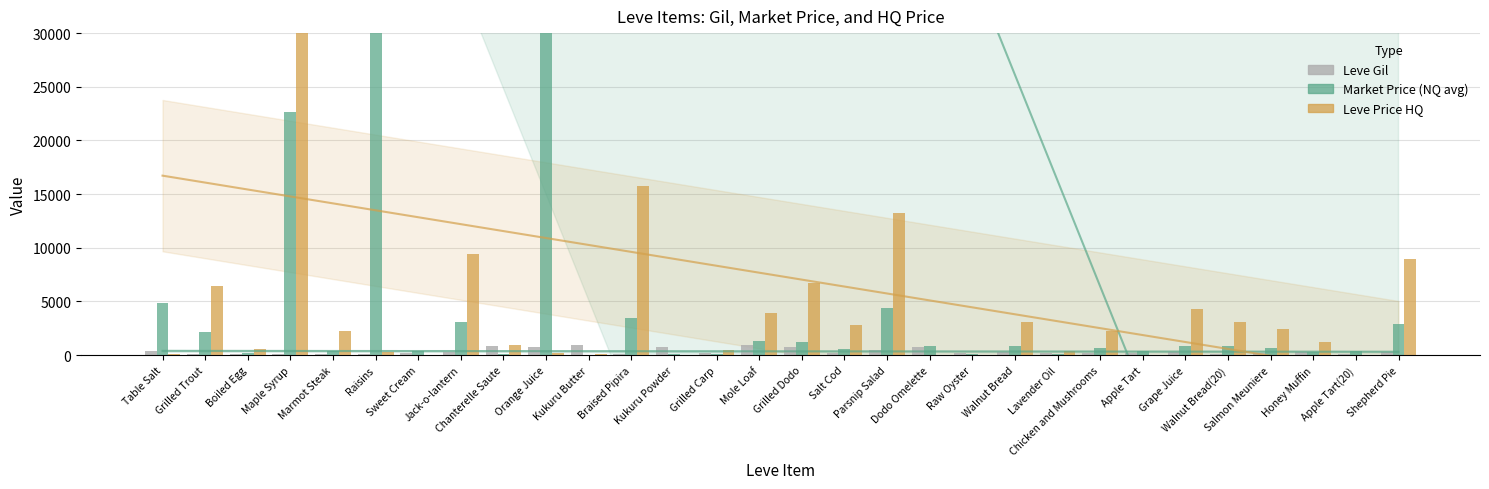

What value does the Leve Gil series have at Kukuru Butter?

980